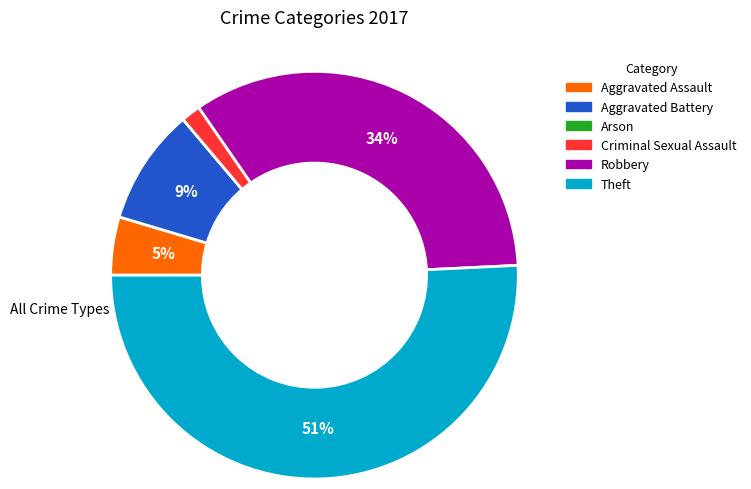

To the nearest percent, what portion does Aggravated Battery represent?

9%